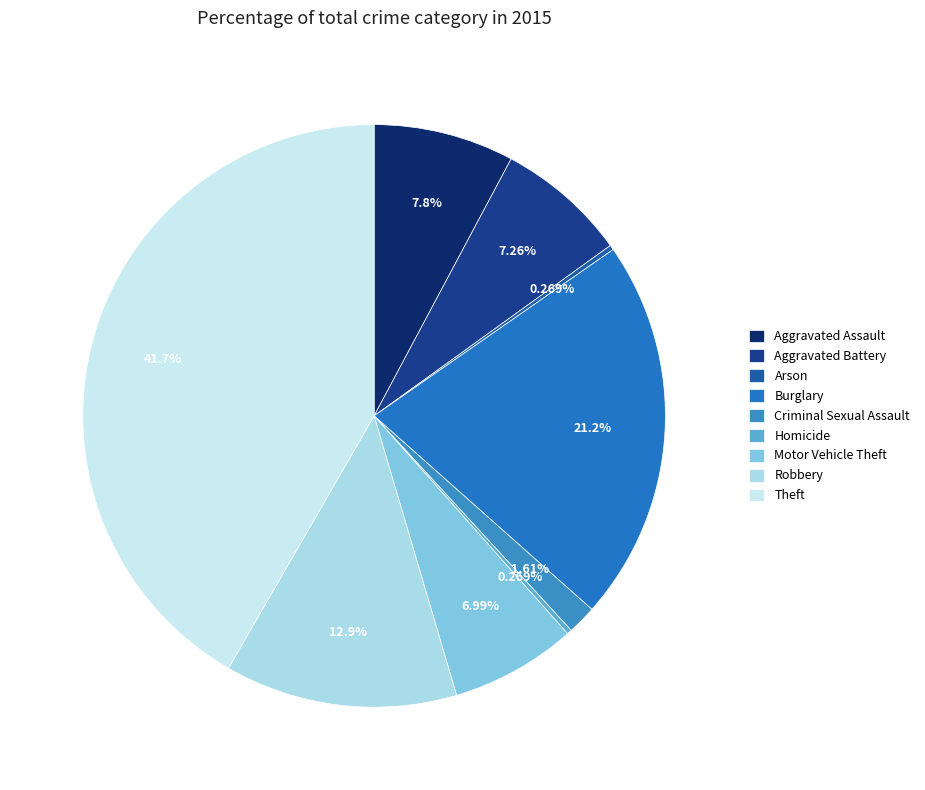

To the nearest percent, what is the difference between the largest and smallest slice percentages?

41%